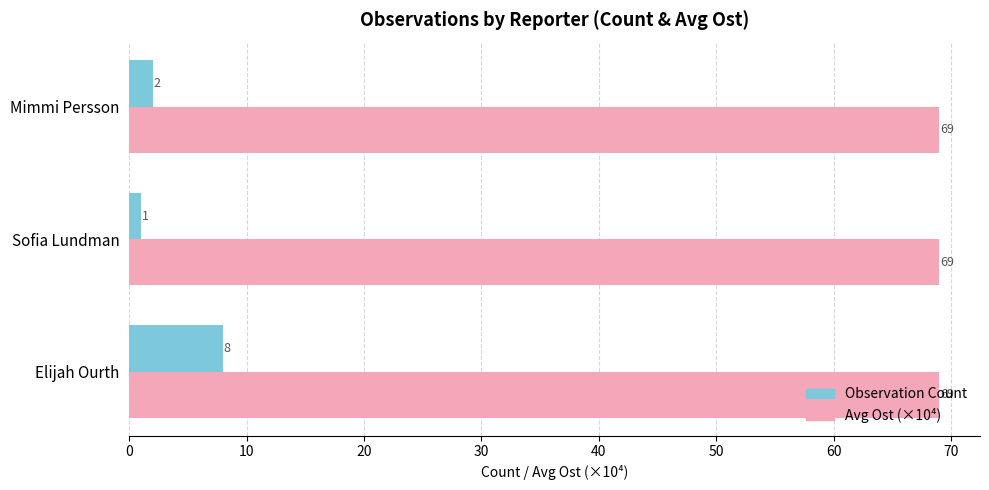

What is the difference between the highest and lowest values at Mimmi Persson?

67